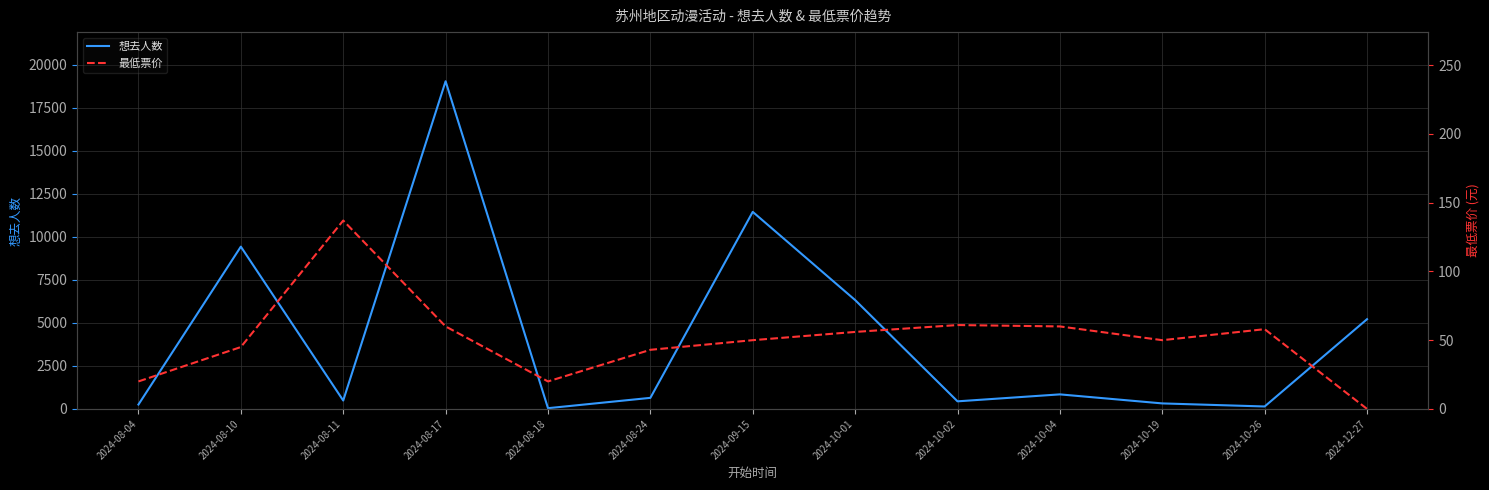

Reading left to right, what are all the values shown in this chart?

想去人数: 2024-08-04=256	2024-08-10=9428	2024-08-11=489	2024-08-17=19035	2024-08-18=44	2024-08-24=644	2024-09-15=11448	2024-10-01=6325	2024-10-02=442	2024-10-04=846	2024-10-19=321	2024-10-26=143	2024-12-27=5214
最低票价: 2024-08-04=20	2024-08-10=45	2024-08-11=137	2024-08-17=60	2024-08-18=20	2024-08-24=43	2024-09-15=50	2024-10-01=56	2024-10-02=61	2024-10-04=60	2024-10-19=50	2024-10-26=58	2024-12-27=0